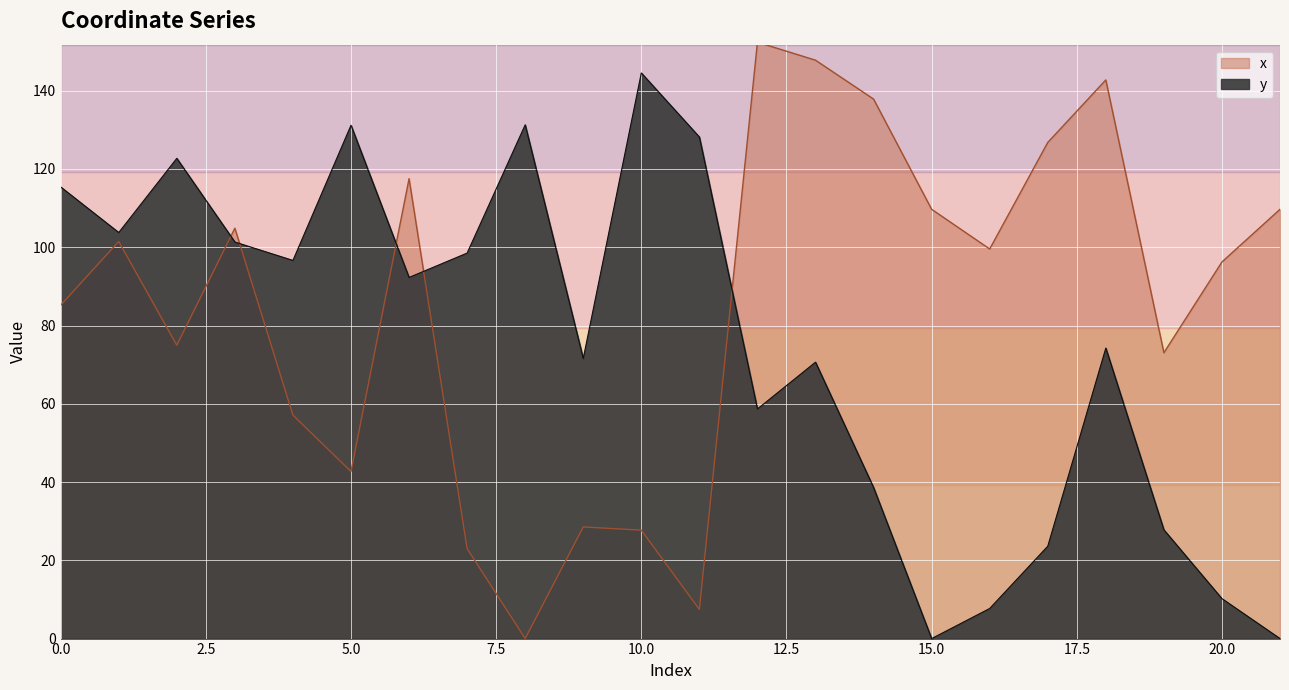

What is the sum of the x values at 18 and 14?

280.6